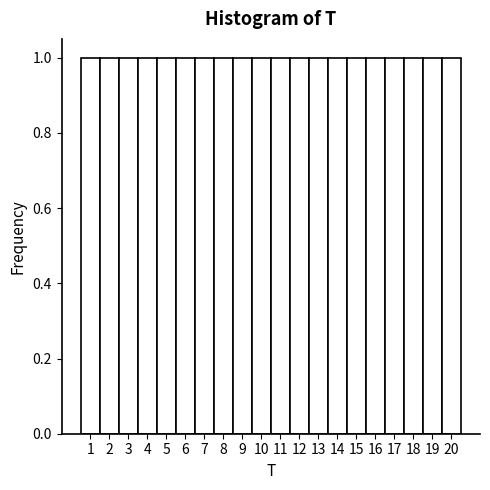

Reading left to right, transcribe this chart: for each bar, give the range it covers on the x-axis and its height. The values are not printed on the chart, so give them approximately, as read against the axis.

0.5 to 1.5: 1
1.5 to 2.5: 1
2.5 to 3.5: 1
3.5 to 4.5: 1
4.5 to 5.5: 1
5.5 to 6.5: 1
6.5 to 7.5: 1
7.5 to 8.5: 1
8.5 to 9.5: 1
9.5 to 10.5: 1
10.5 to 11.5: 1
11.5 to 12.5: 1
12.5 to 13.5: 1
13.5 to 14.5: 1
14.5 to 15.5: 1
15.5 to 16.5: 1
16.5 to 17.5: 1
17.5 to 18.5: 1
18.5 to 19.5: 1
19.5 to 20.5: 1